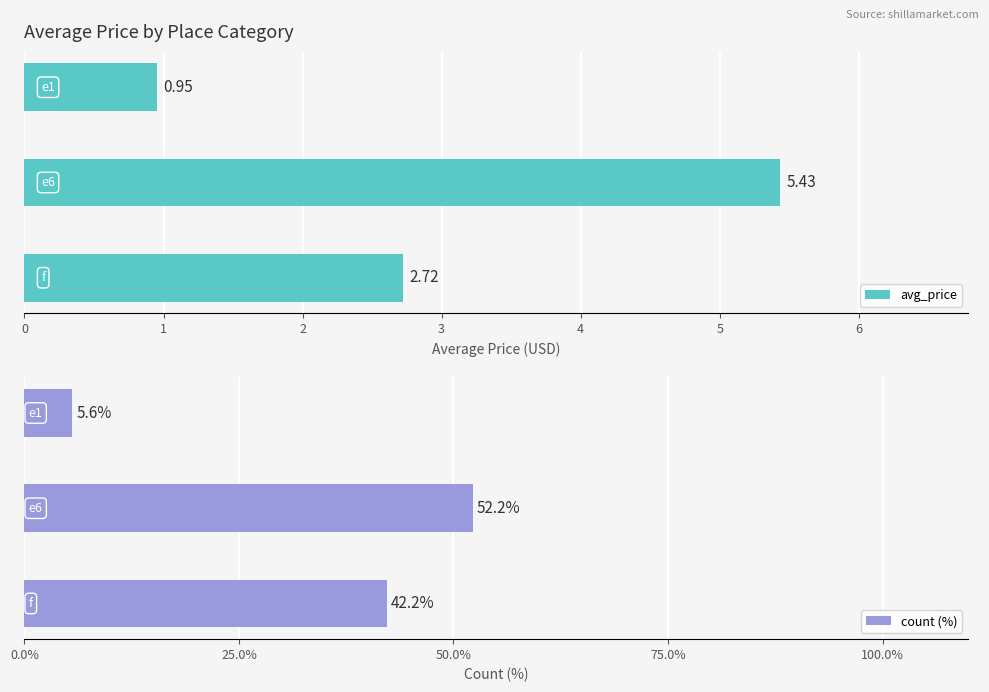

Which series has the largest range (max minus min)?

count (%)